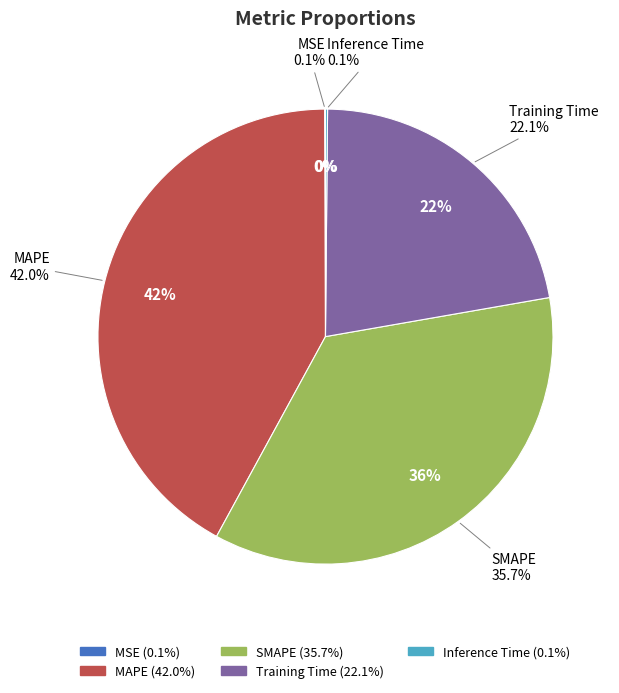

Is it true that SMAPE is 22% of the pie?

False